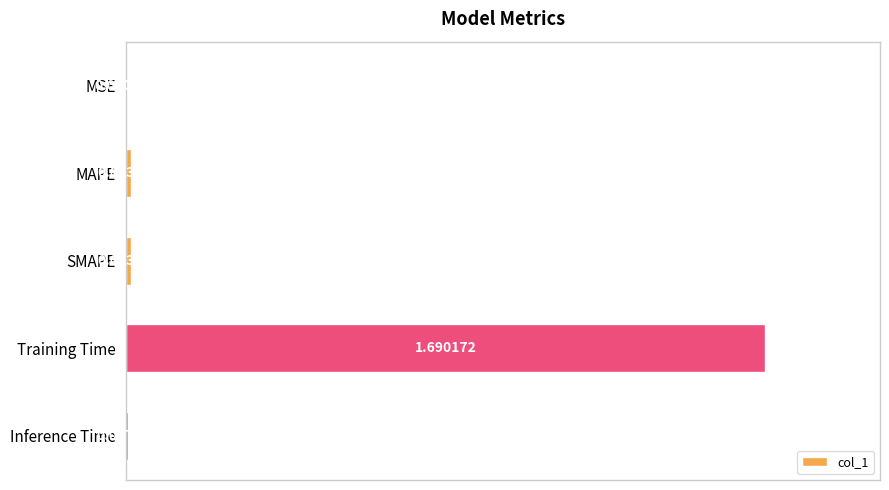

Which has a higher value, MAPE or MSE?

MAPE